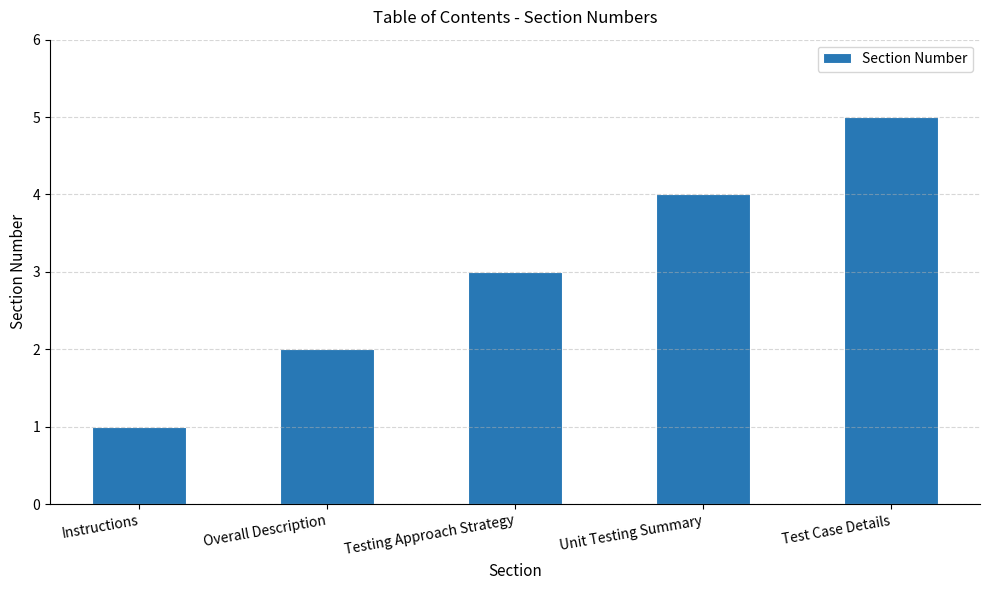

List the labels in order of value, smallest first.

Instructions, Overall Description, Testing Approach Strategy, Unit Testing Summary, Test Case Details